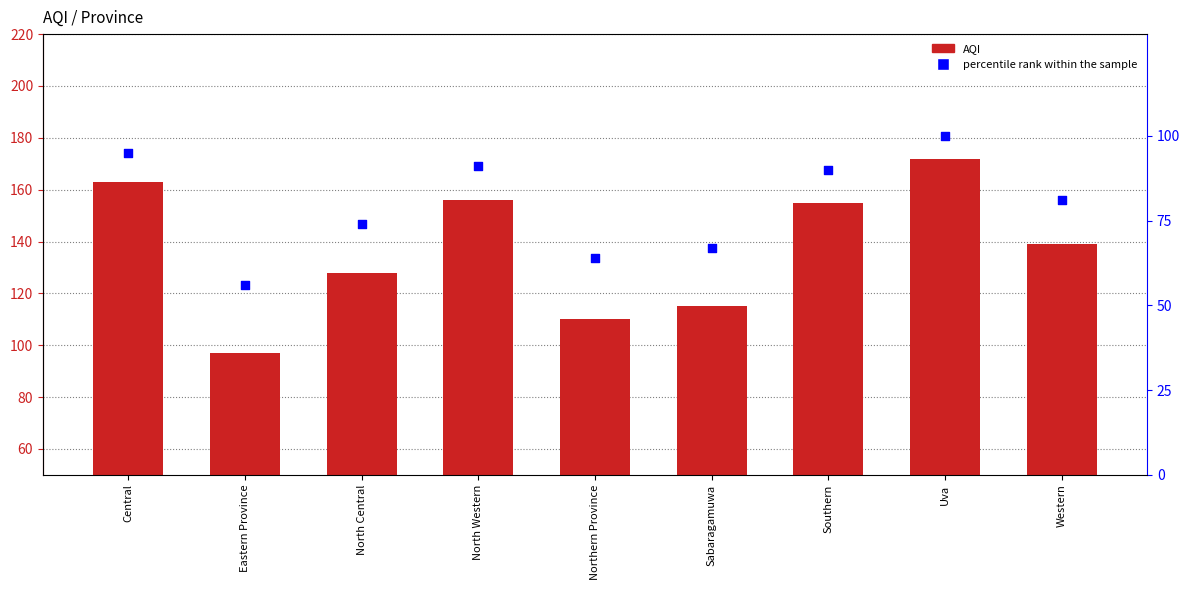

Is the value of percentile rank within the sample at Western greater than the value of AQI at Northern Province?

No